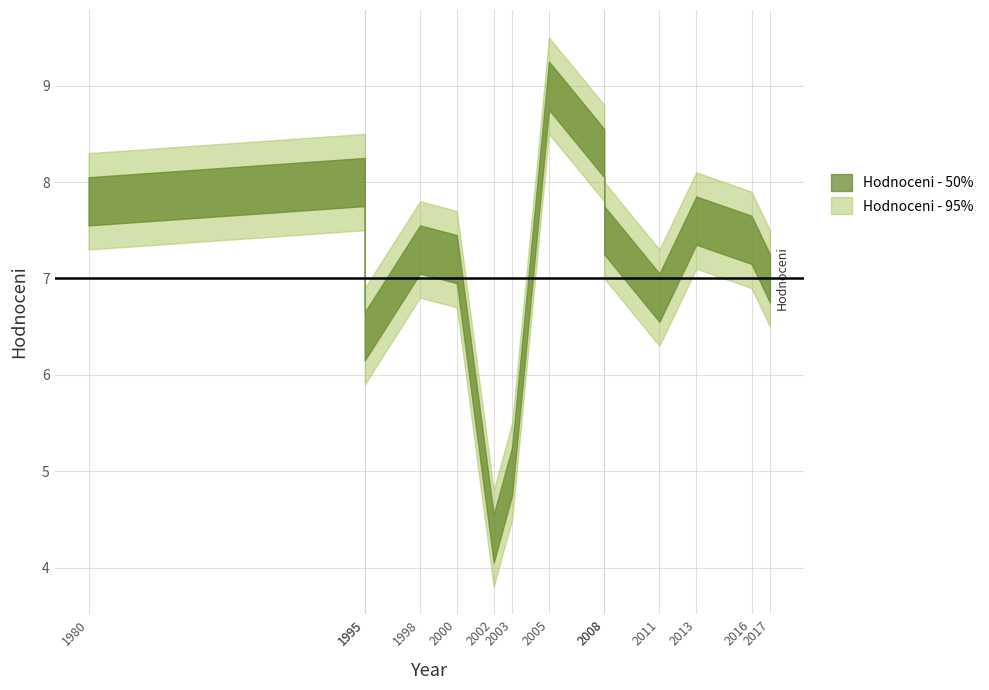

Reading left to right, what are all the values shown in this chart?

Hodnoceni: 1980=7.8	1995=8.0	1995=6.4	1998=7.3	2000=7.2	2002=4.3	2003=5.0	2005=9.0	2008=8.3	2008=7.5	2011=6.8	2013=7.6	2016=7.4	2017=7.0
Hodnoceni_upper: 1980=8.3	1995=8.5	1995=6.9	1998=7.8	2000=7.7	2002=4.8	2003=5.5	2005=9.5	2008=8.8	2008=8.0	2011=7.3	2013=8.1	2016=7.9	2017=7.5
Hodnoceni_lower: 1980=7.3	1995=7.5	1995=5.9	1998=6.8	2000=6.7	2002=3.8	2003=4.5	2005=8.5	2008=7.8	2008=7.0	2011=6.3	2013=7.1	2016=6.9	2017=6.5